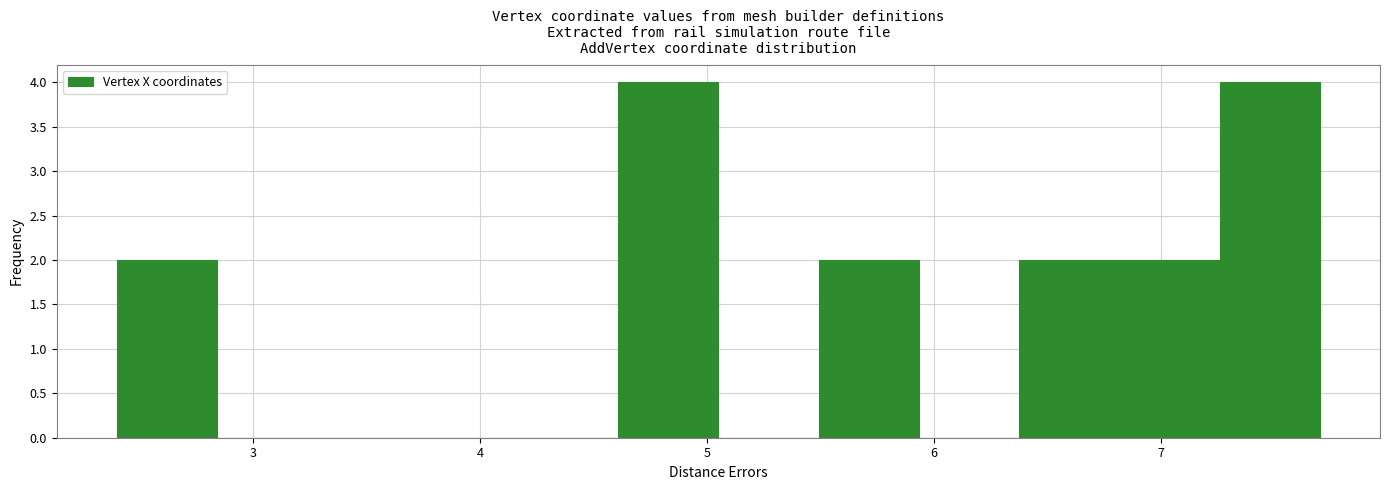

Reading left to right, list every bar in this chart as the range it spans on the x-axis followed by its height. Neither the bar edges nor the heights are printed on the chart, so give them approximately, as read against the axes.

2.4 to 2.8: 2
2.8 to 3.3: 0
3.3 to 3.7: 0
3.7 to 4.2: 0
4.2 to 4.6: 0
4.6 to 5.1: 4
5.1 to 5.5: 0
5.5 to 5.9: 2
5.9 to 6.4: 0
6.4 to 6.8: 2
6.8 to 7.3: 2
7.3 to 7.7: 4